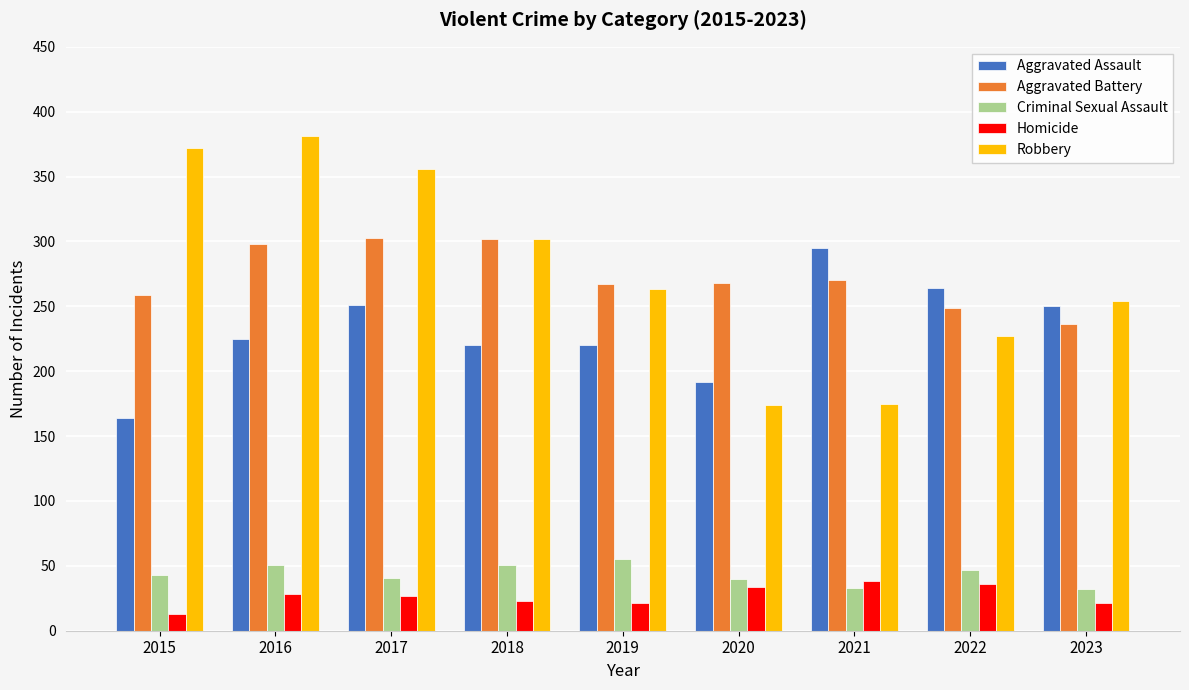

What is the spread (max minus min) of values at 2020?

234